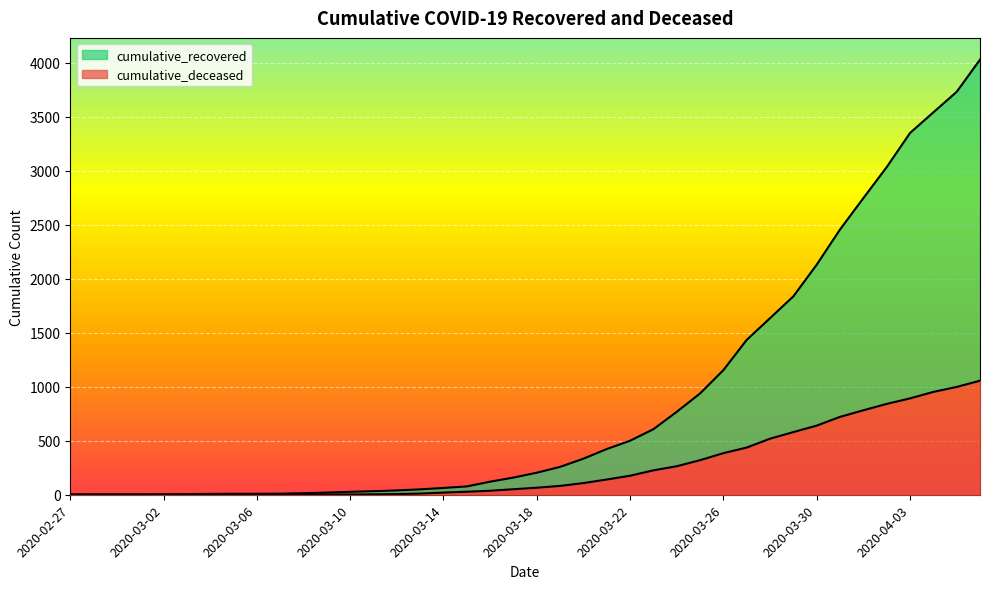

What position from the left is 2020-03-19?

22